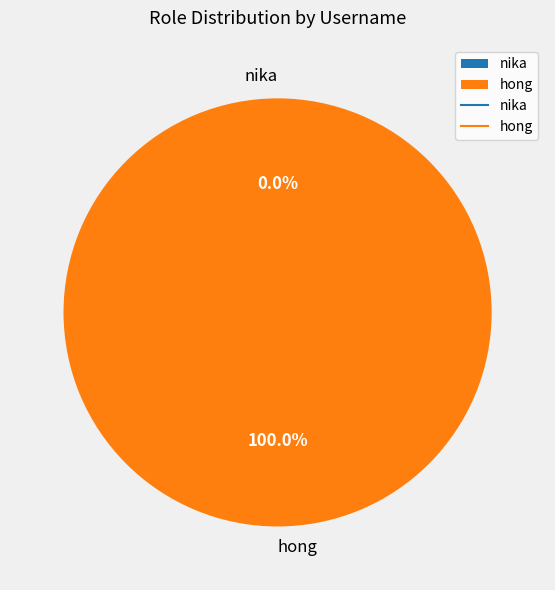

Which category has the biggest portion of the pie?

hong